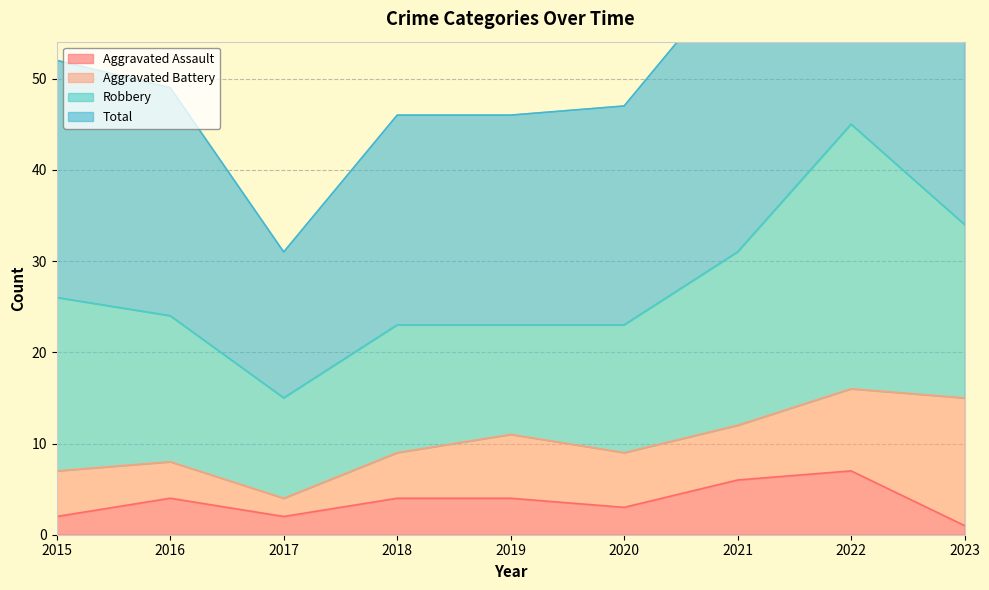

What is the value of the Total point at the 9th from the left?

69